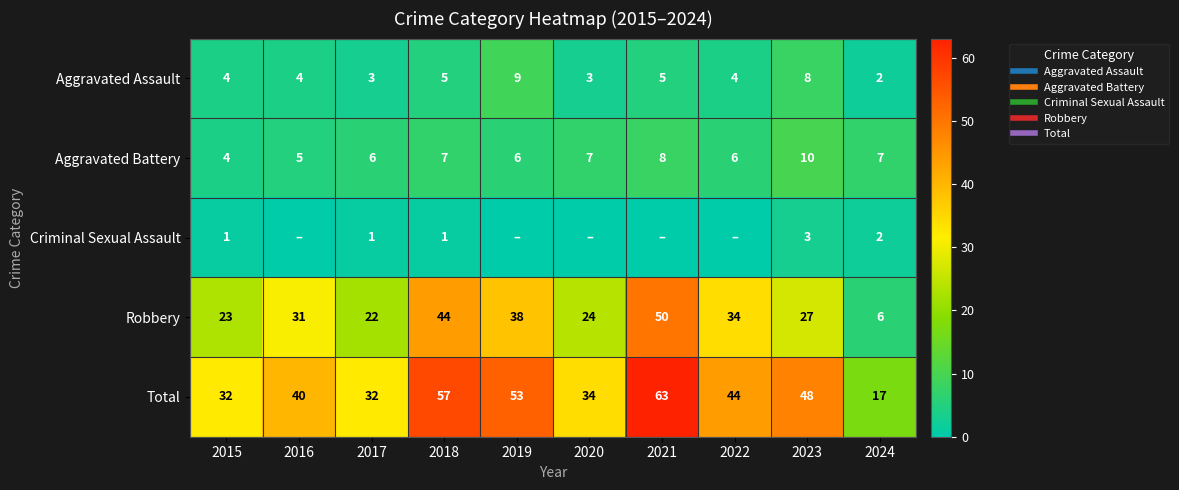

List the series in order of their peak value, highest first.

Total, Robbery, Aggravated Battery, Aggravated Assault, Criminal Sexual Assault